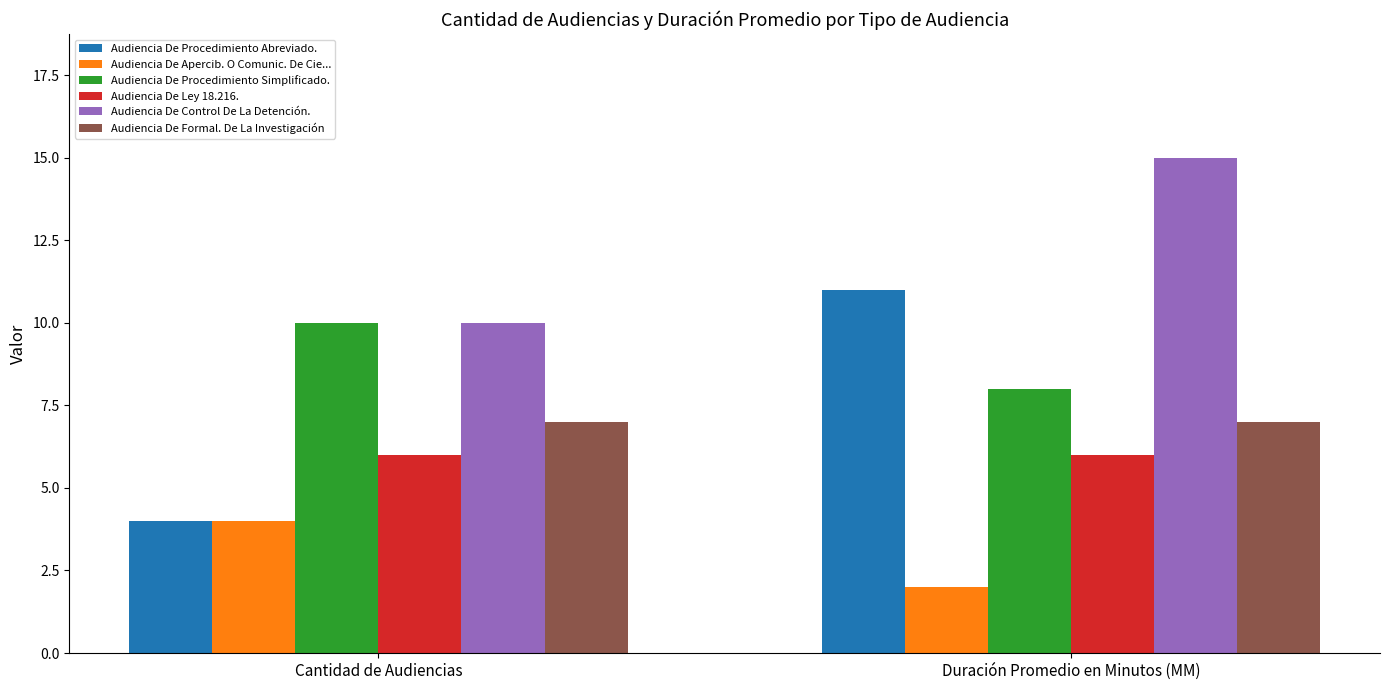

Reading right to left, transcribe all the data shown in this chart.

Audiencia De Procedimiento Abreviado.: 11	4
Audiencia De Apercib. O Comunic. De Cie...: 2	4
Audiencia De Procedimiento Simplificado.: 8	10
Audiencia De Ley 18.216.: 6	6
Audiencia De Control De La Detención.: 15	10
Audiencia De Formal. De La Investigación: 7	7